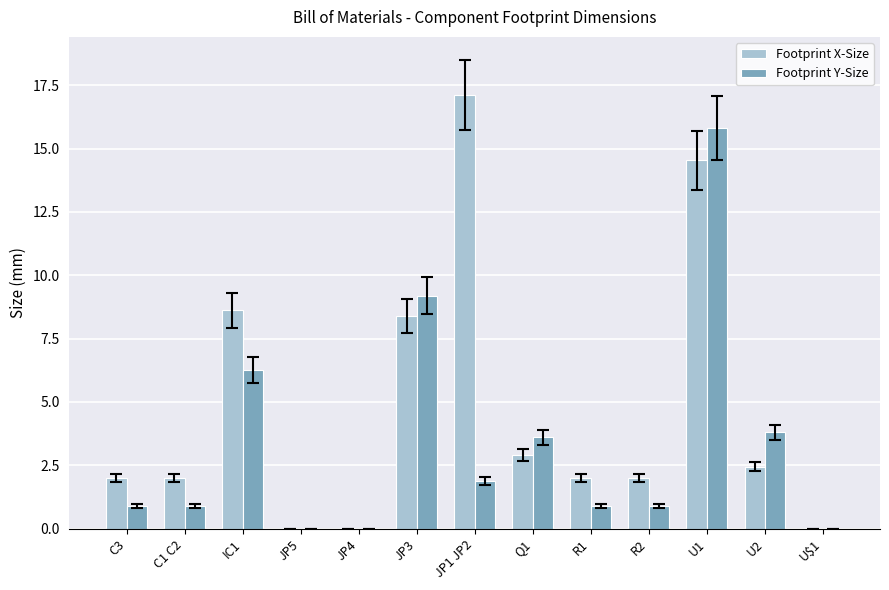

Reading left to right, extract all data points from this chart.

Footprint X-Size: C3=2.0	C1 C2=2.0	IC1=8.6	JP5=0.0	JP4=0.0	JP3=8.4	JP1 JP2=17.1	Q1=2.9	R1=2.0	R2=2.0	U1=14.6	U2=2.5	U$1=0.0
Footprint Y-Size: C3=0.9	C1 C2=0.9	IC1=6.3	JP5=0.0	JP4=0.0	JP3=9.2	JP1 JP2=1.9	Q1=3.6	R1=0.9	R2=0.9	U1=15.8	U2=3.8	U$1=0.0